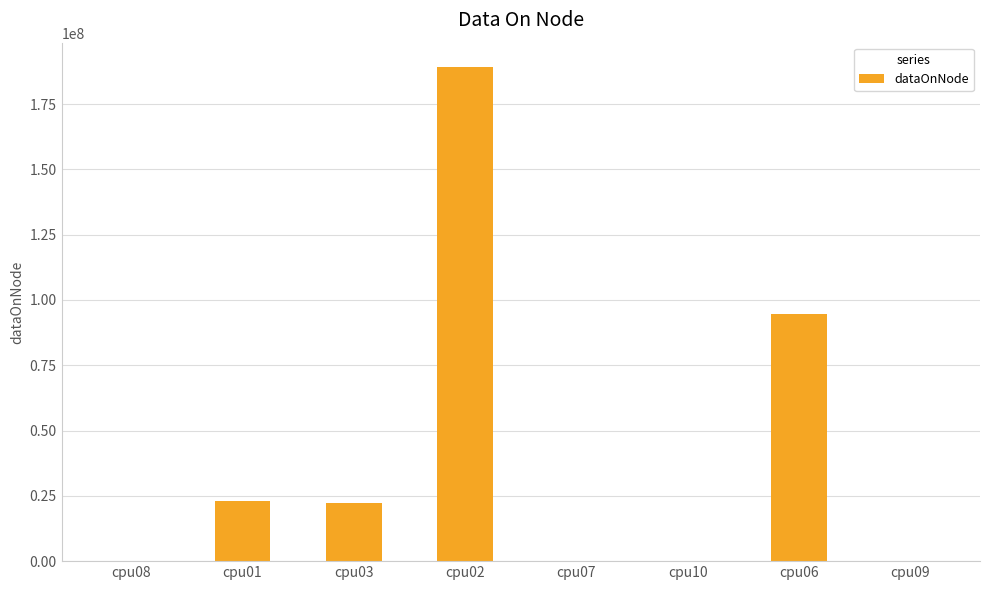

Are the bars horizontal?

No